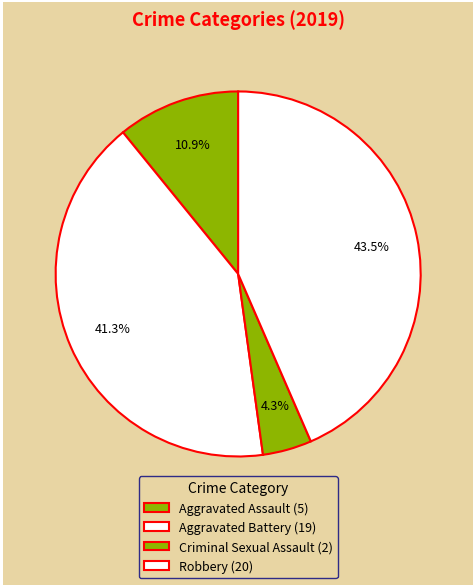

How many segments does this pie chart have?

4